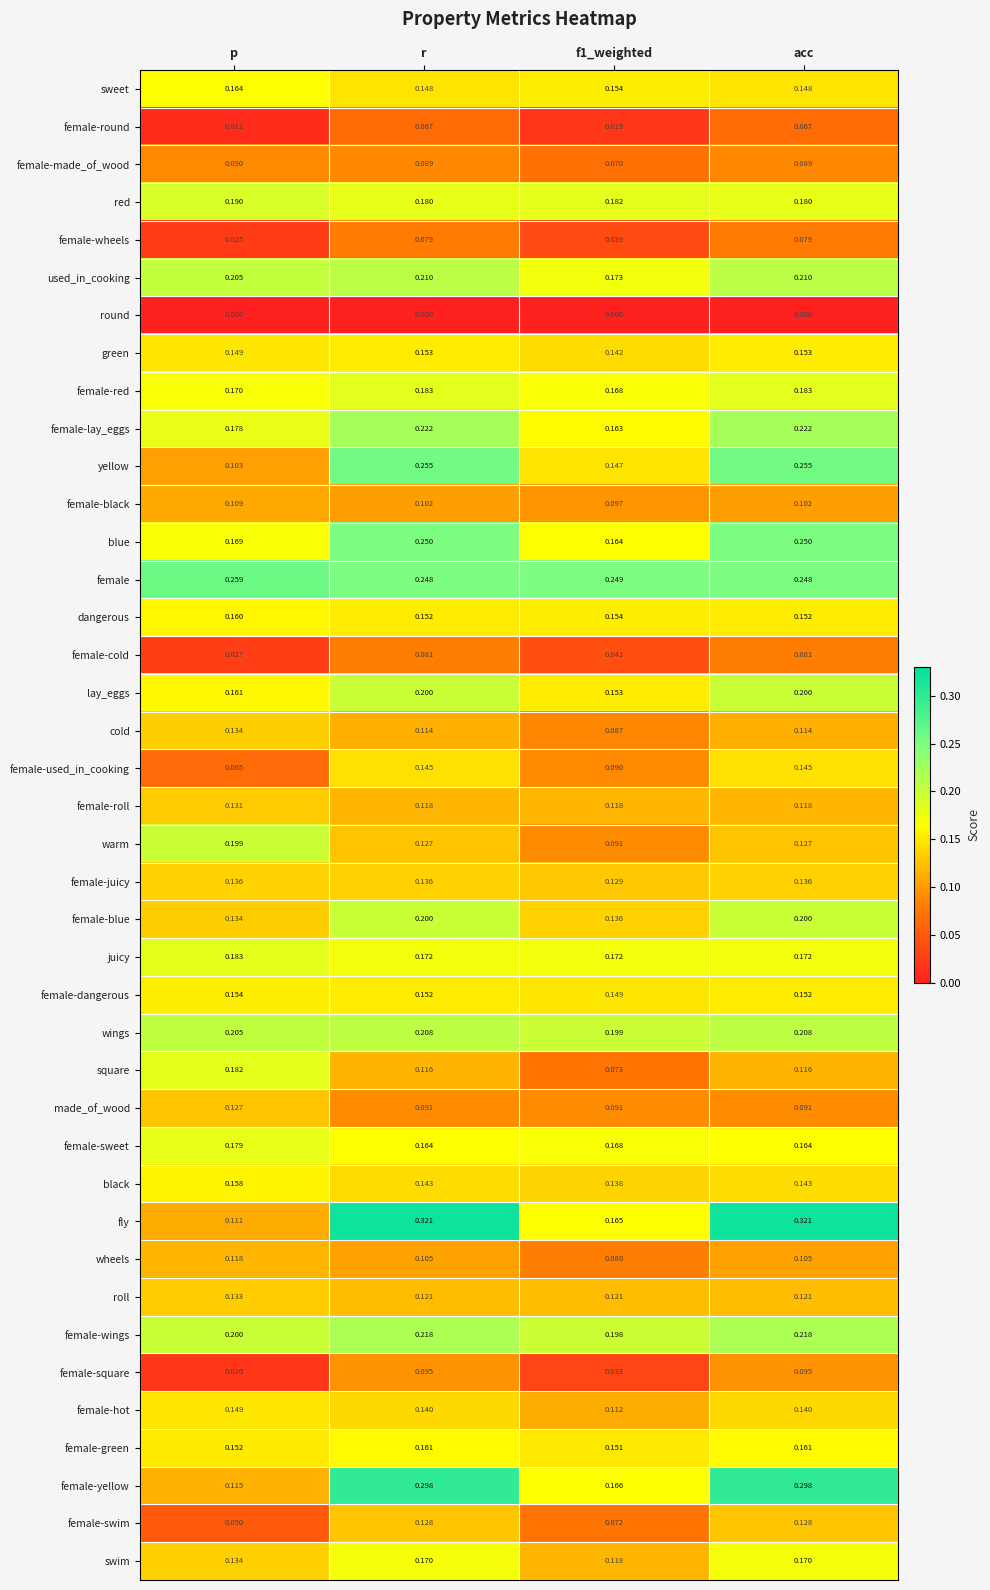

Where is female-square nearest to the value 0?

p